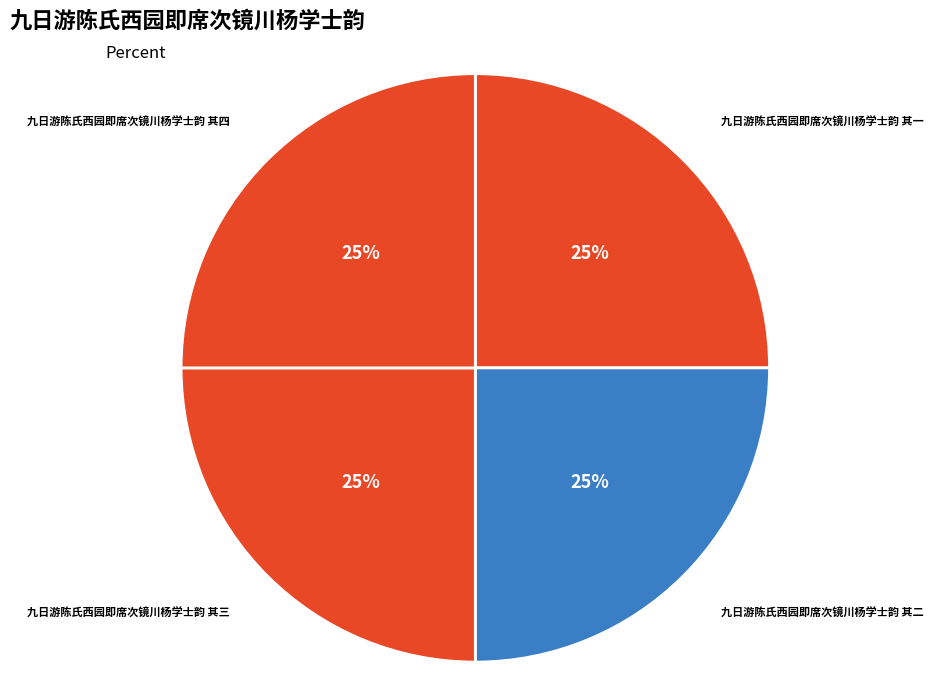

Does any single category account for the majority?

No